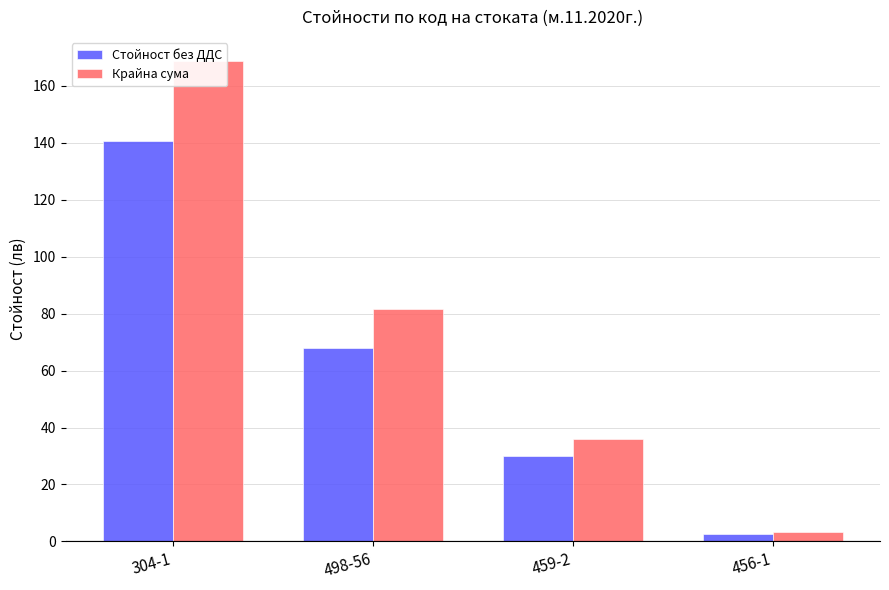

What is the difference between the second highest and second lowest values in the Крайна сума series?

45.7